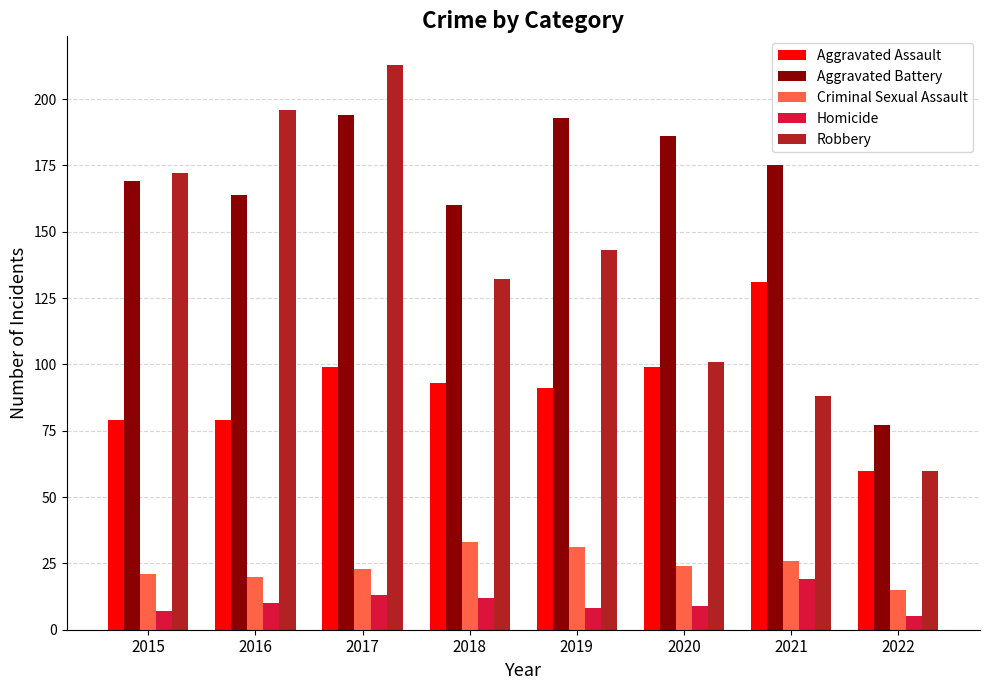

Which series has the largest total across all categories?

Aggravated Battery